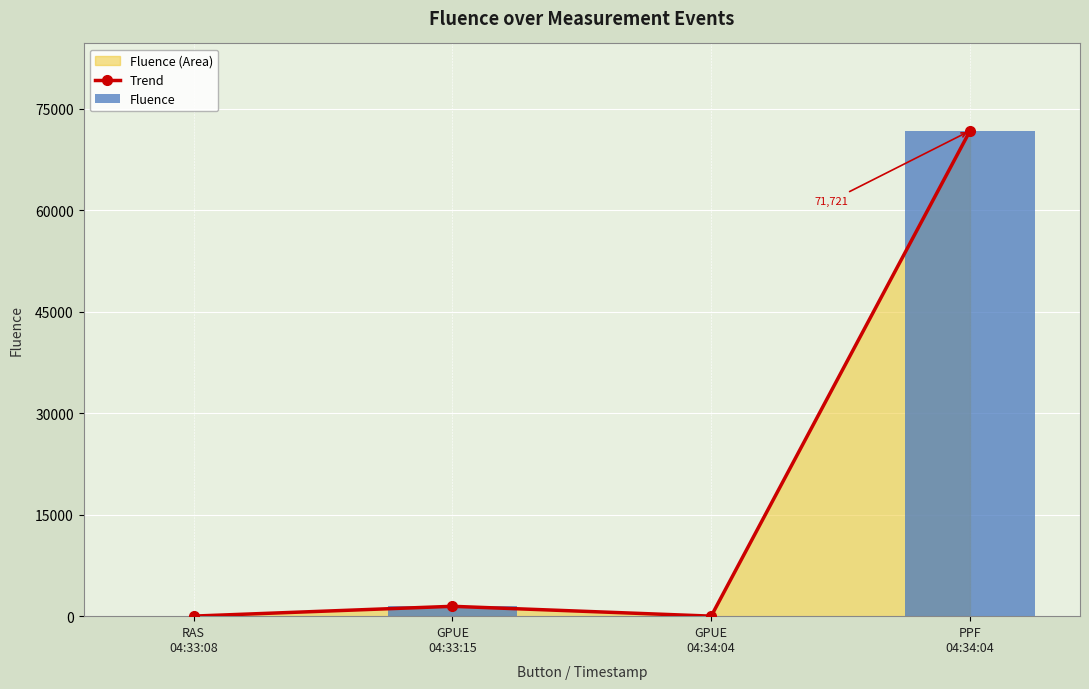

What is the difference between the second highest and minimum values in the Trend series?

1453